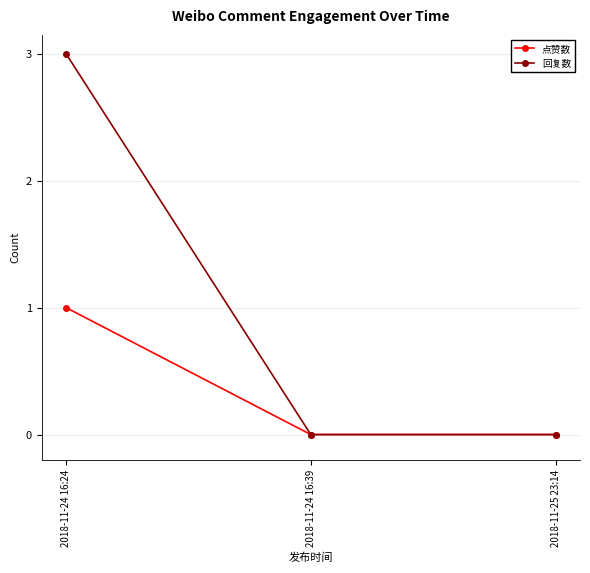

Reading left to right, list all the values displayed in this chart.

点赞数: 1	0	0
回复数: 3	0	0